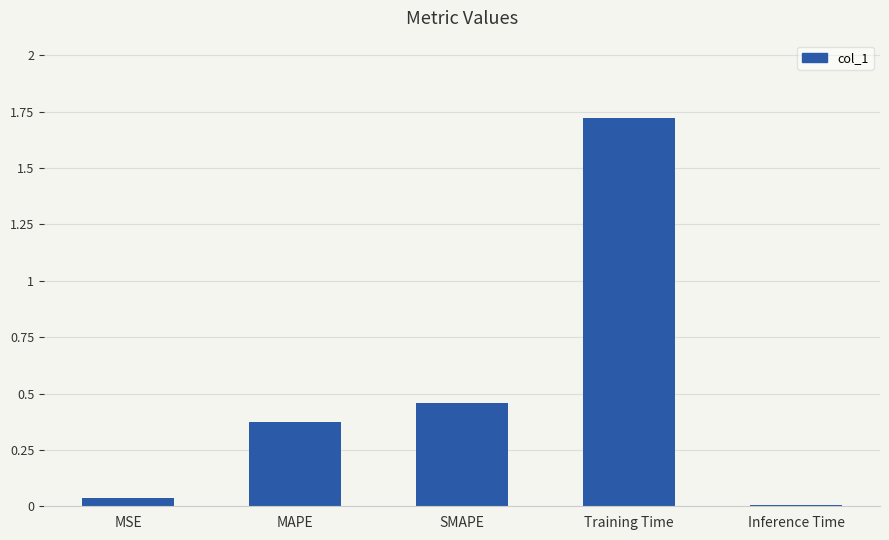

At which category does the chart reach its peak across all series?

Training Time